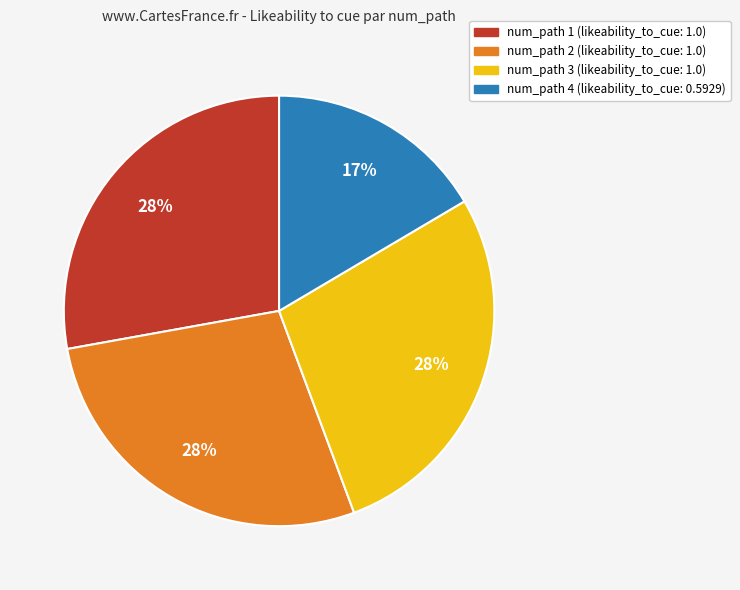

Is there any slice that represents more than half of the pie?

No